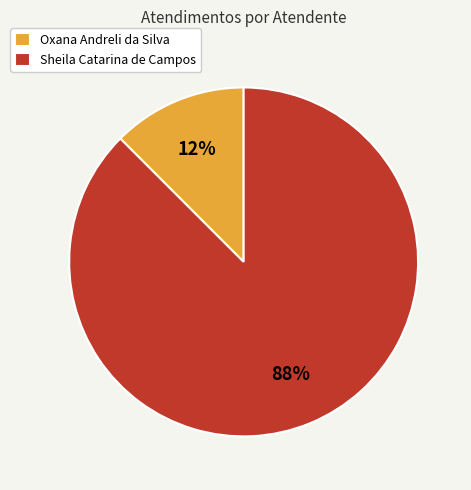

Combined, do Oxana Andreli da Silva and Sheila Catarina de Campos account for over 50%?

Yes